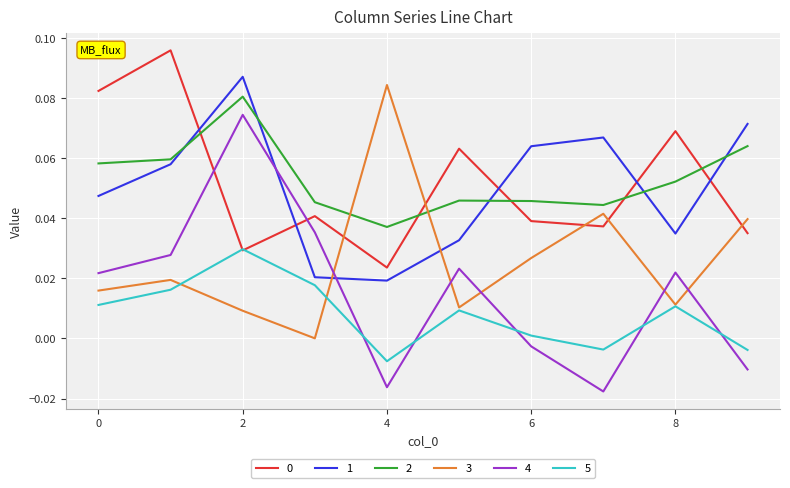

True or false: 4 and 5 cross at least once.

True